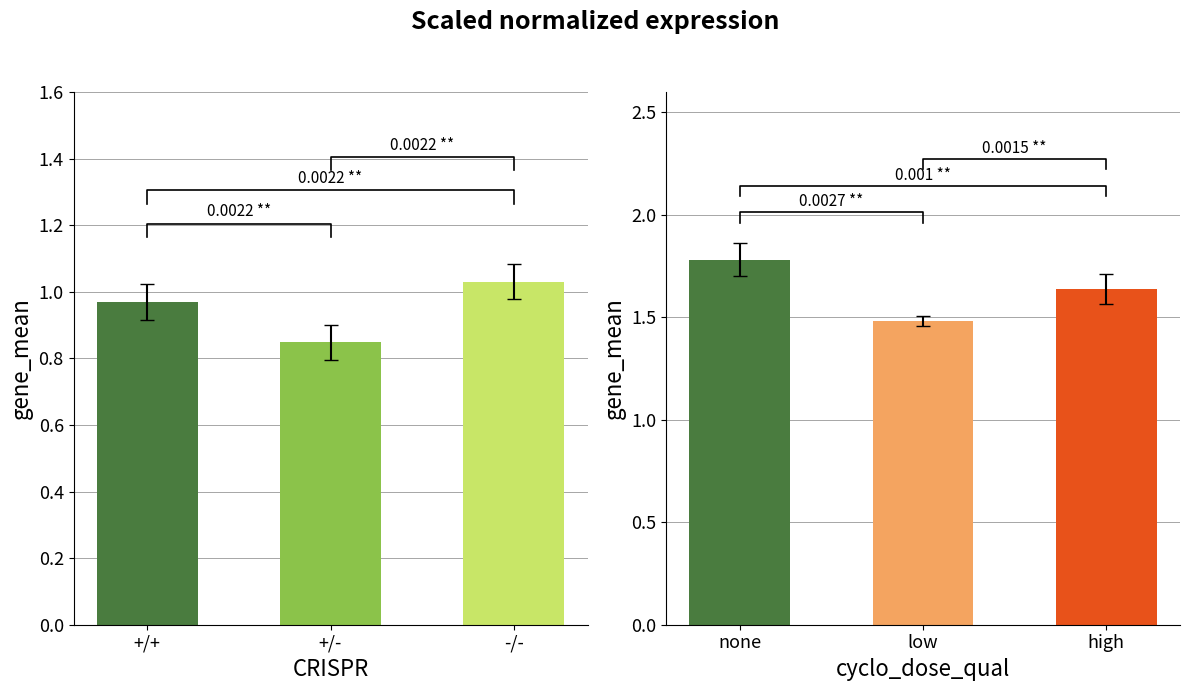

What is the maximum value for Group B?

1.8